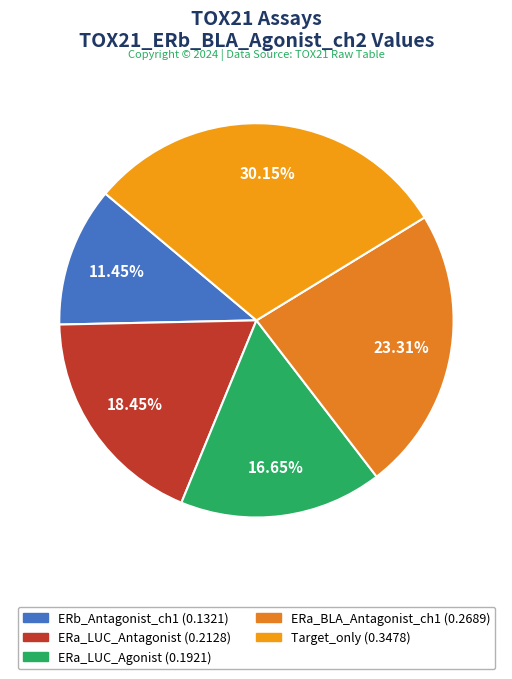

Count the number of slices in the pie.

5